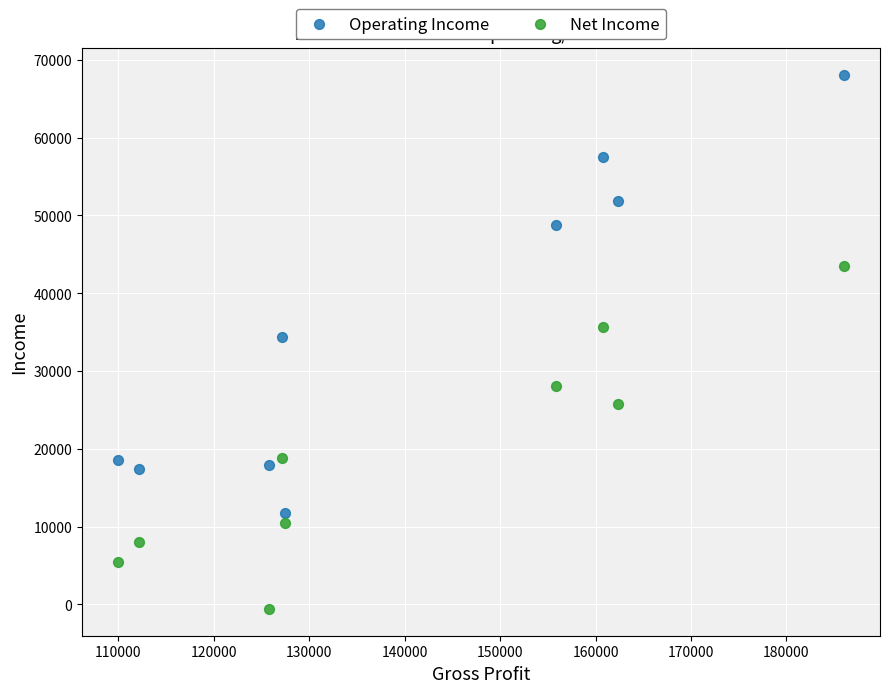

Across all data points, what is the range of Y values (max minus min)?

68700